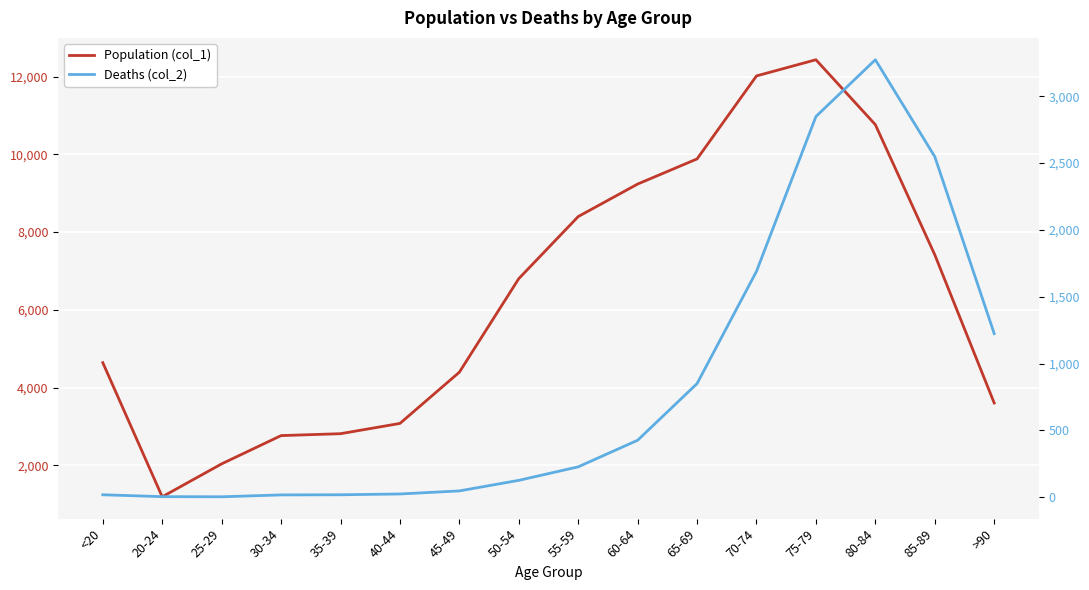

Reading right to left, extract all data points from this chart.

Population (col_1): >90=3604	85-89=7417	80-84=10764	75-79=12434	70-74=12018	65-69=9883	60-64=9236	55-59=8400	50-54=6803	45-49=4396	40-44=3078	35-39=2814	30-34=2765	25-29=2038	20-24=1191	<20=4641
Deaths (col_2): >90=1224	85-89=2548	80-84=3273	75-79=2848	70-74=1690	65-69=850	60-64=426	55-59=227	50-54=126	45-49=47	40-44=24	35-39=18	30-34=17	25-29=3	20-24=4	<20=18